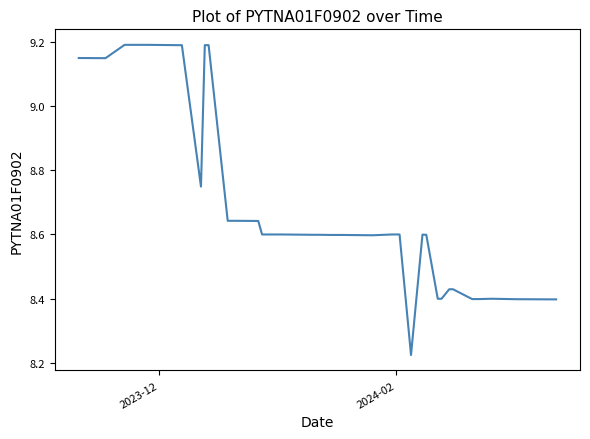

What is the difference between the maximum and minimum values?

1.0